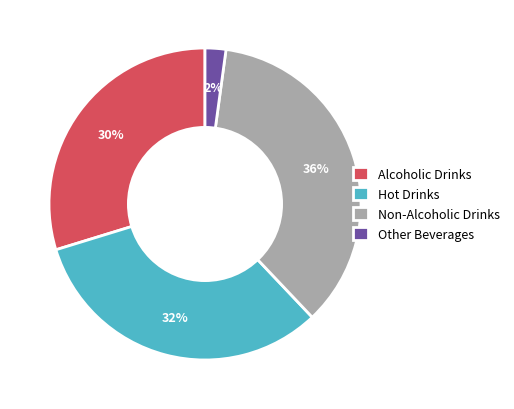

Is there any slice that represents more than half of the pie?

No